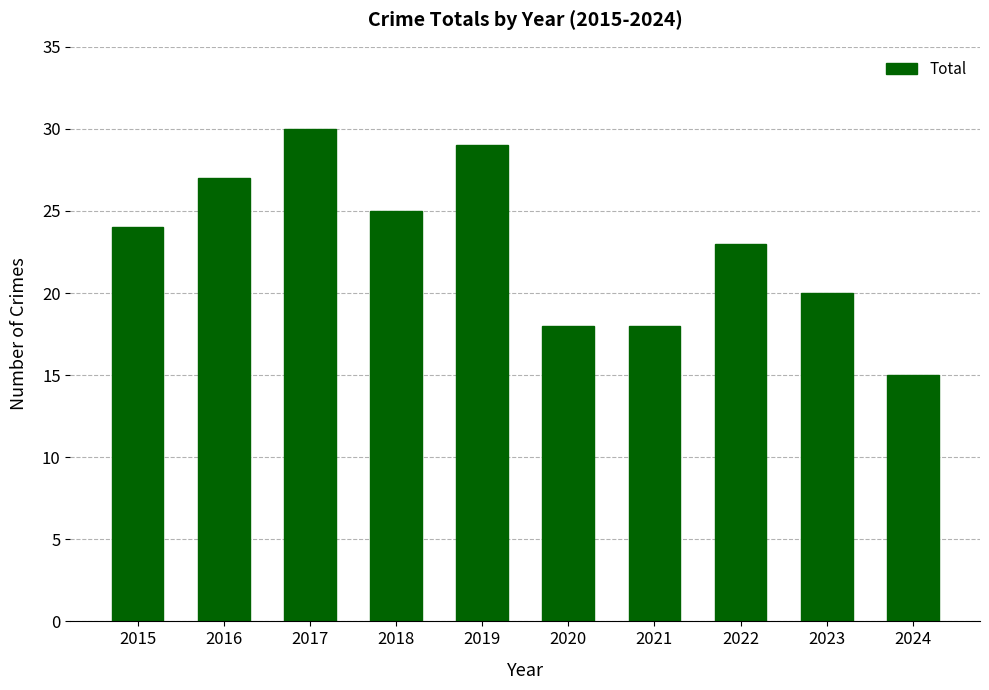

What is the sum of the values at 2020 and 2016?

45